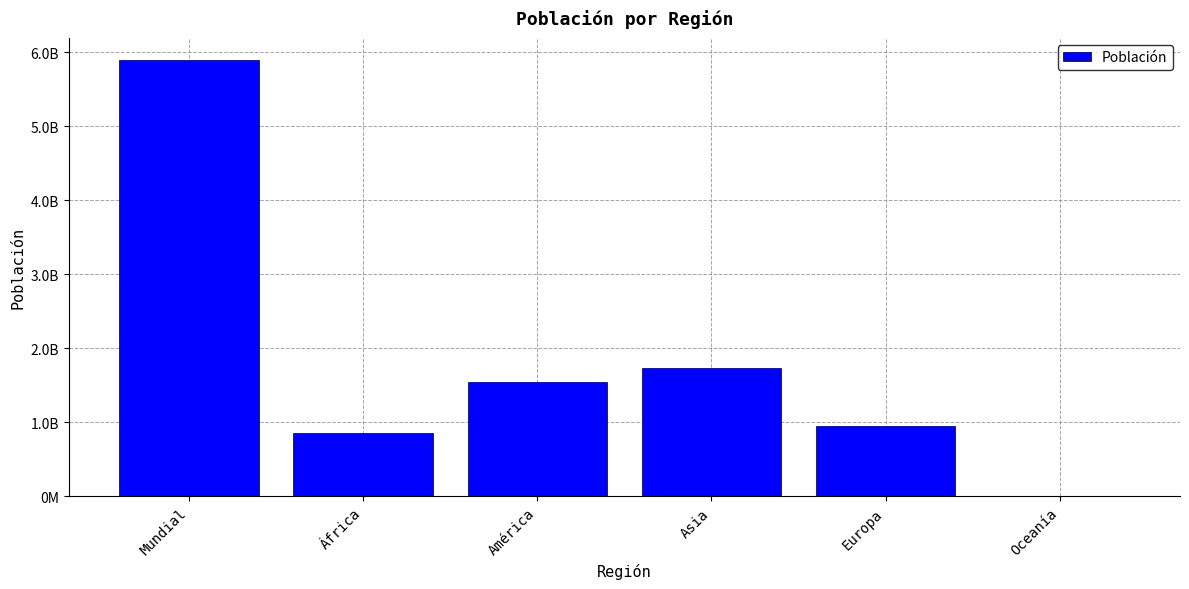

Where does the data first go above 1550000000?

Mundial